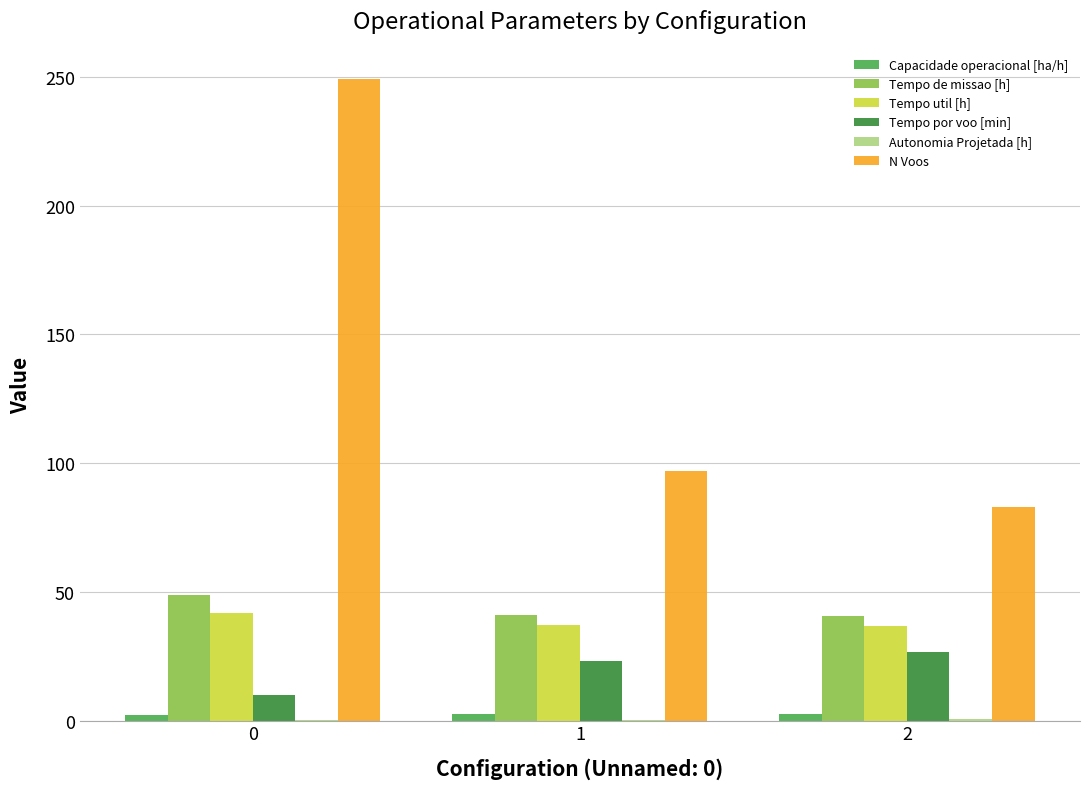

What is the total value across all series at 2?

190.0